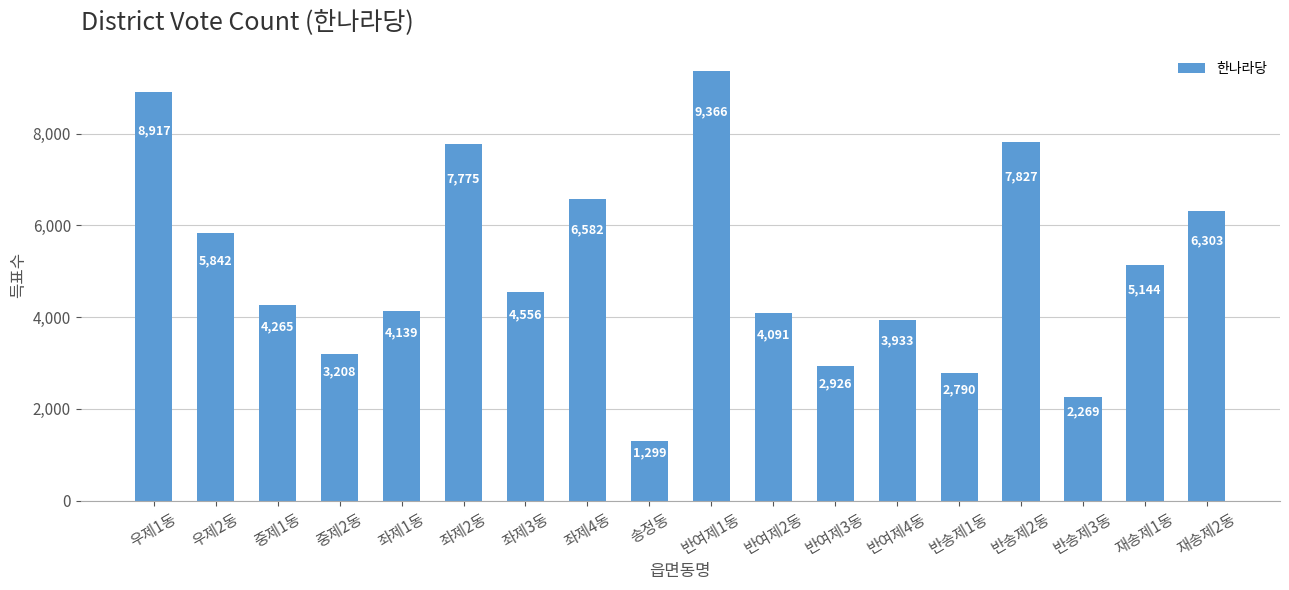

Rank the categories by value from highest to lowest.

반여제1동, 우제1동, 반송제2동, 좌제2동, 좌제4동, 재송제2동, 우제2동, 재송제1동, 좌제3동, 중제1동, 좌제1동, 반여제2동, 반여제4동, 중제2동, 반여제3동, 반송제1동, 반송제3동, 송정동